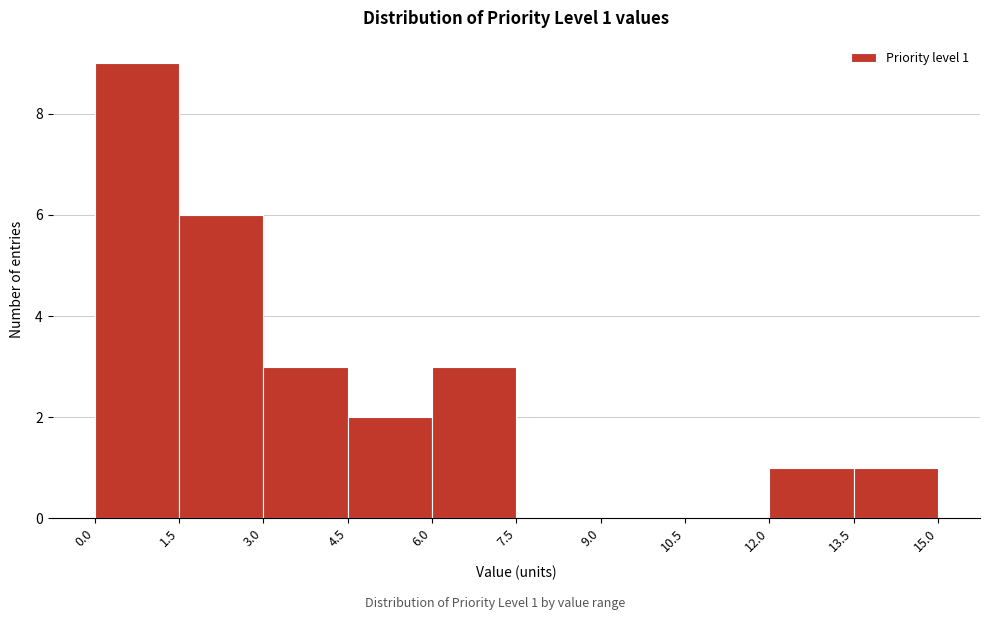

Which range on the x-axis has the tallest bar?

0.0 to 1.5